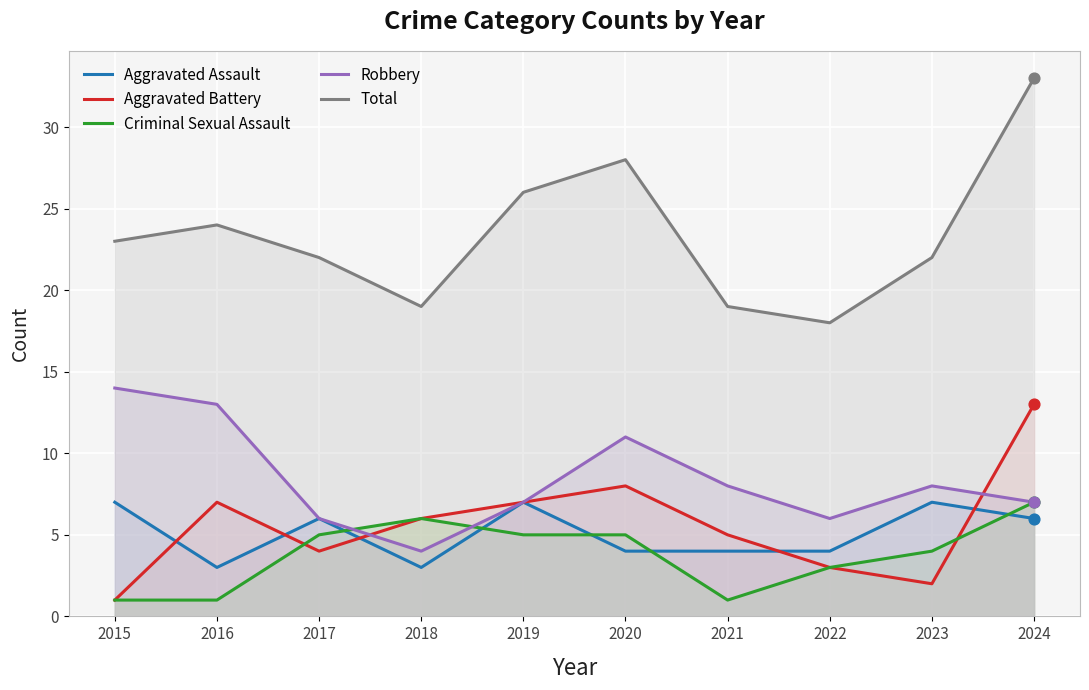

Which series reaches the minimum Y coordinate?

Aggravated Battery